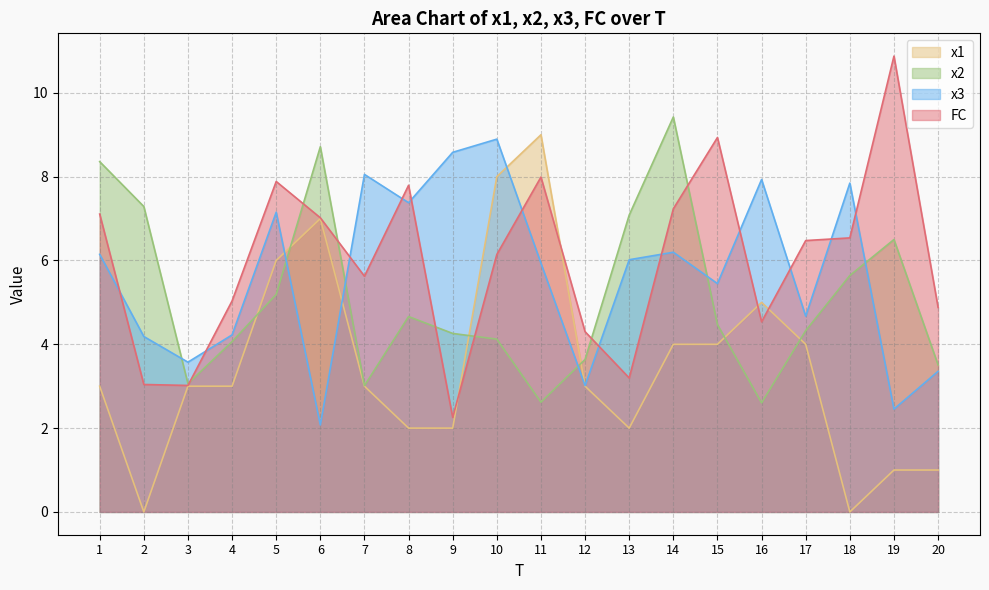

What are all the series names shown in the legend?

x1, x2, x3, FC